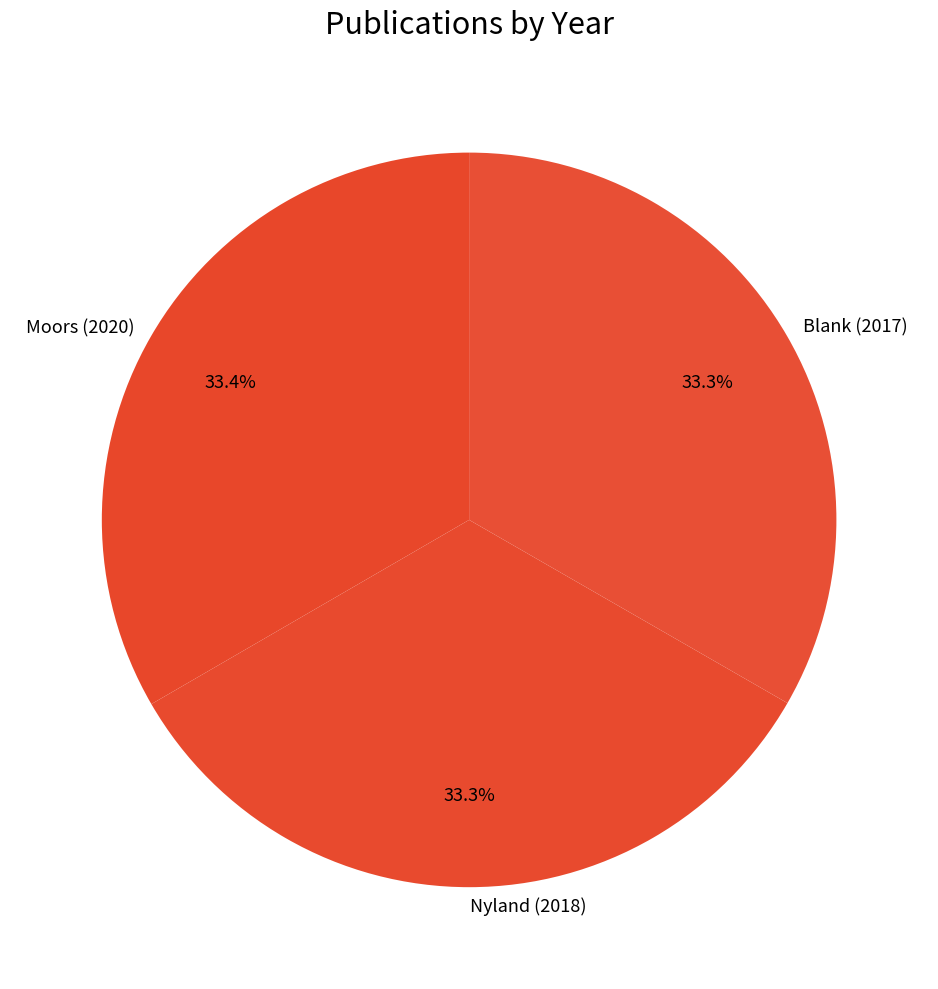

Is the sum of Nyland (2018) and Blank (2017) greater than half?

Yes